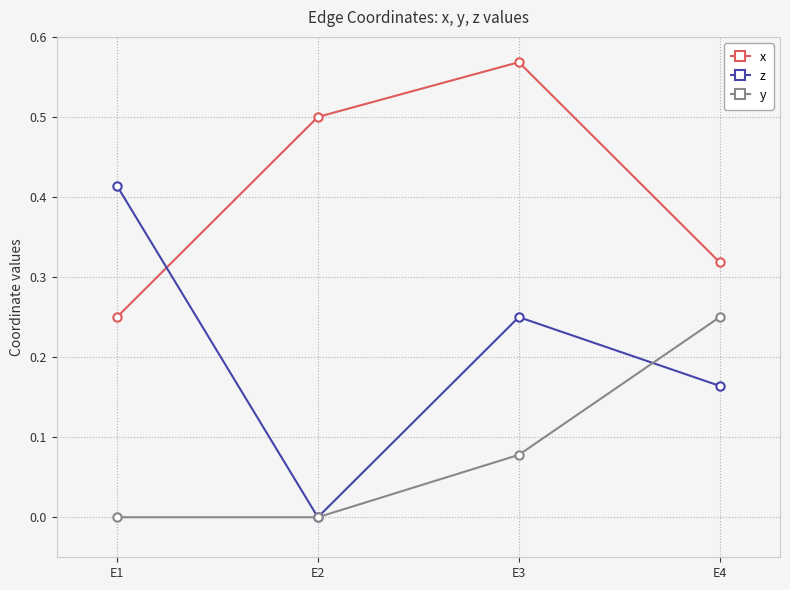

How many lines are shown in the chart?

3